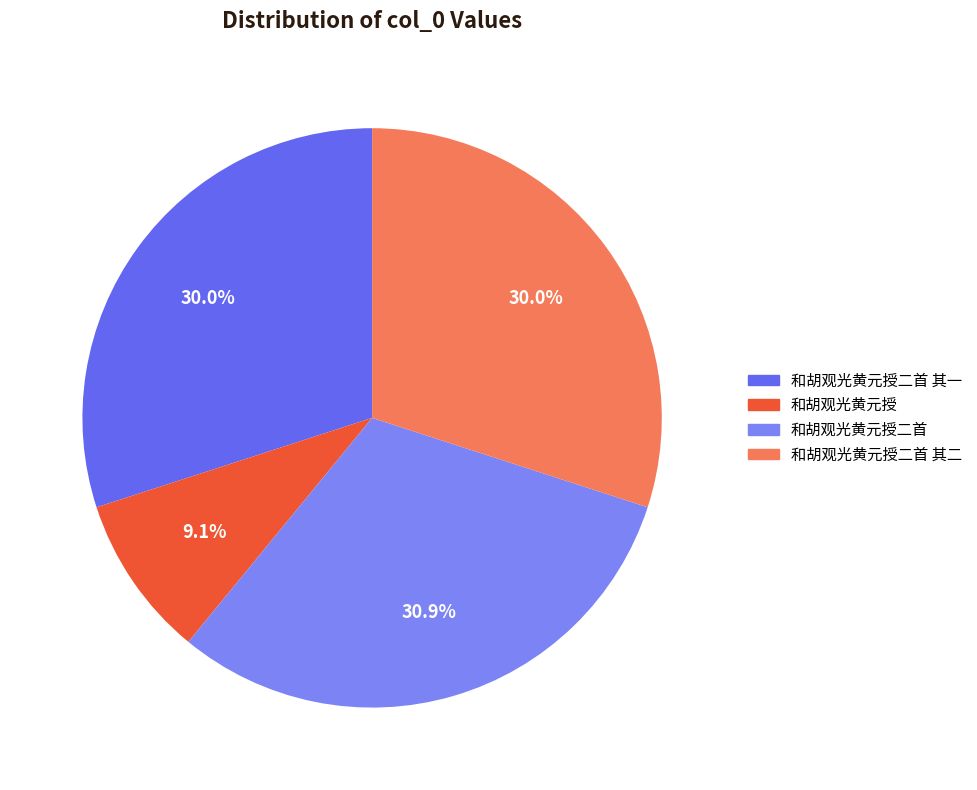

How many segments does this pie chart have?

4